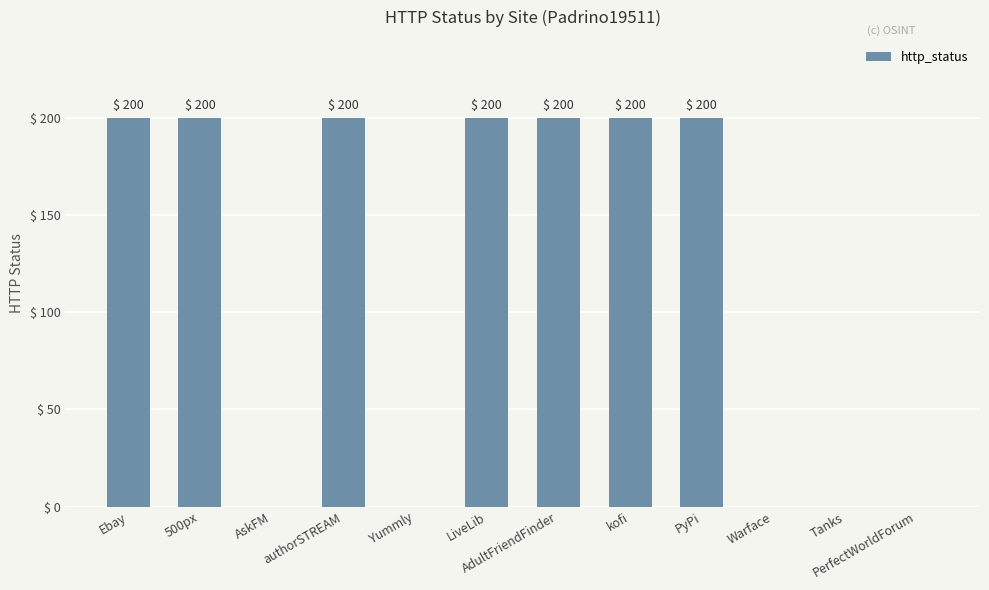

Reading right to left, extract all data points from this chart.

PerfectWorldForum=0	Tanks=0	Warface=0	PyPi=200	kofi=200	AdultFriendFinder=200	LiveLib=200	Yummly=0	authorSTREAM=200	AskFM=0	500px=200	Ebay=200